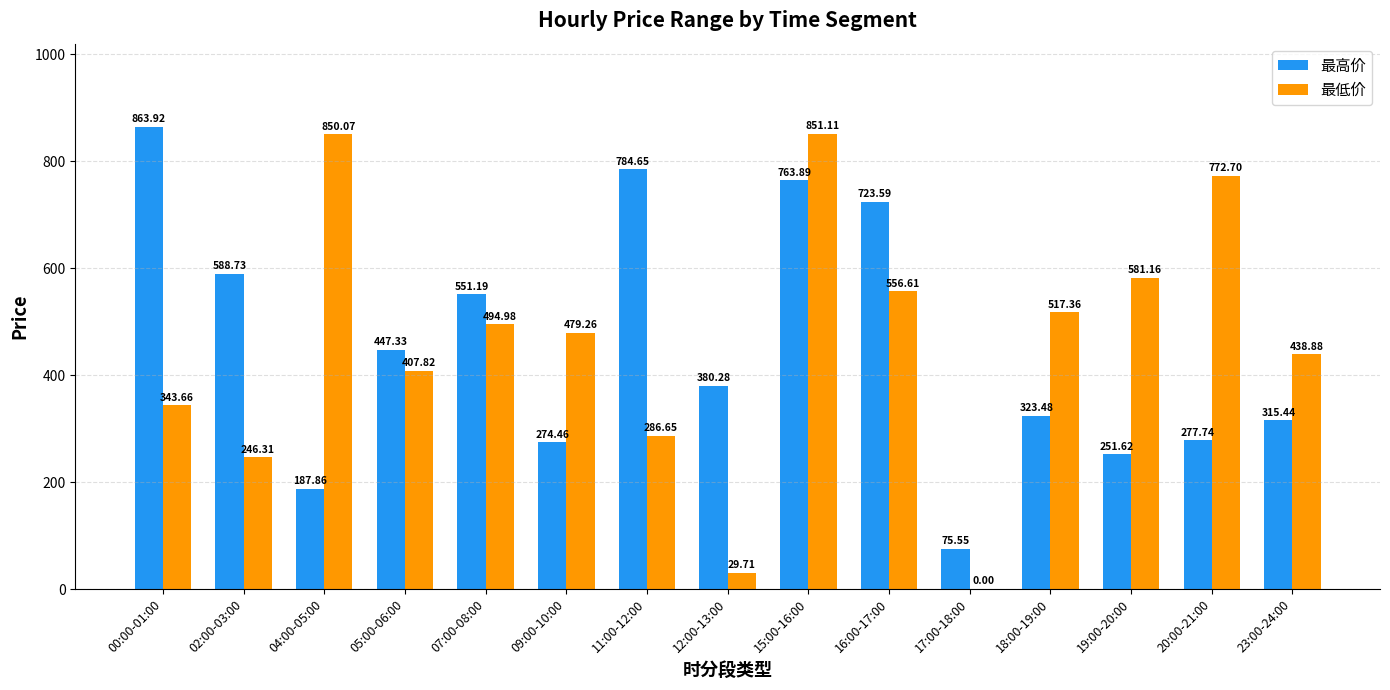

How many categories are shown in the chart?

15